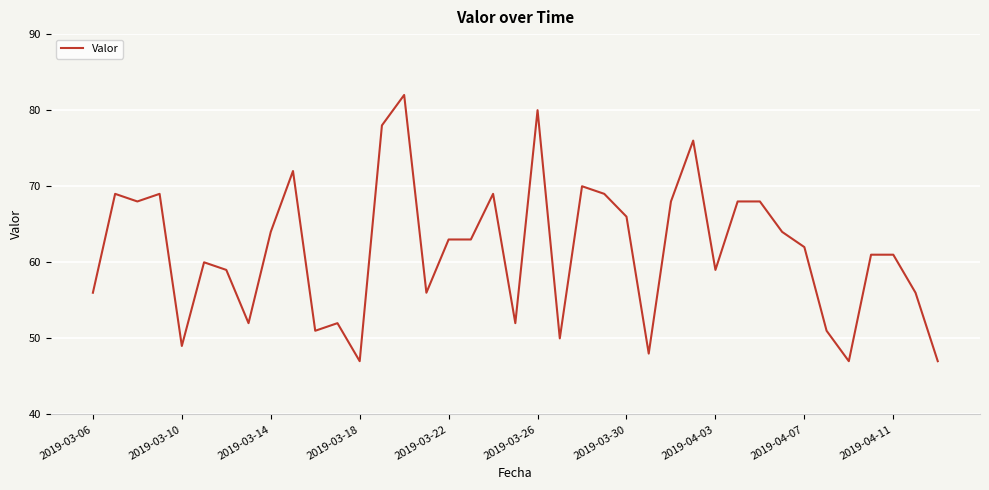

What is the greatest value displayed?

82